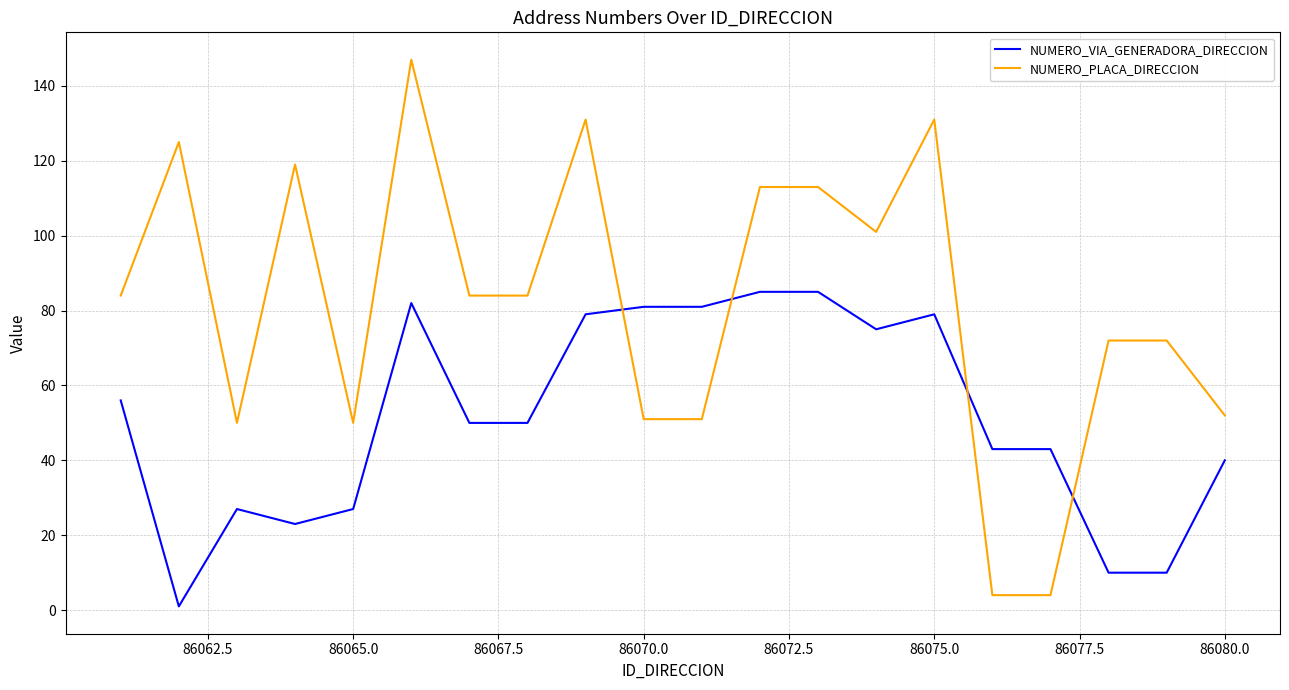

Which series has the largest total across all categories?

NUMERO_PLACA_DIRECCION